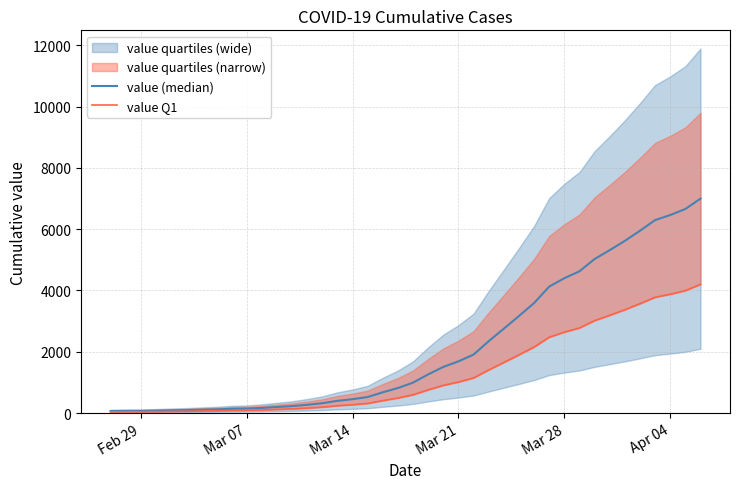

Is the value of value Q1 at 39 greater than the value of value (median) at 21?

Yes